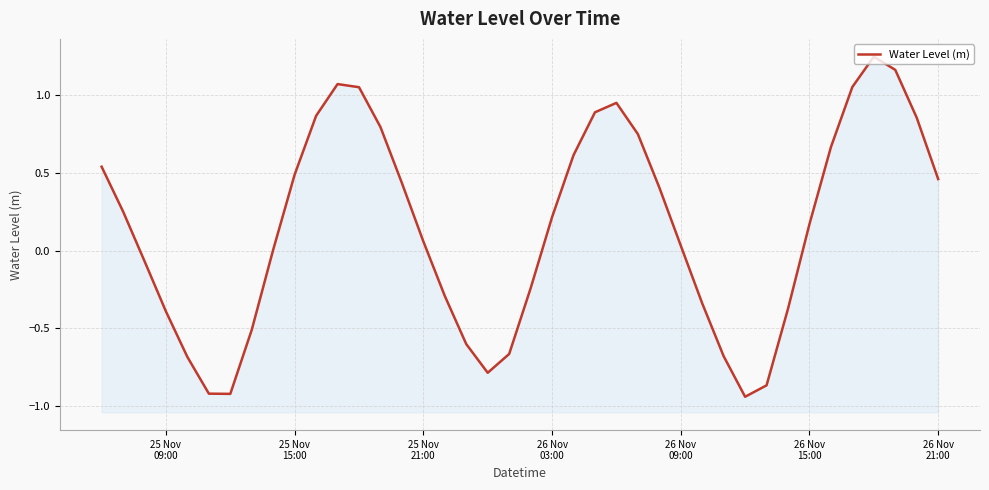

How many lines are shown in the chart?

1